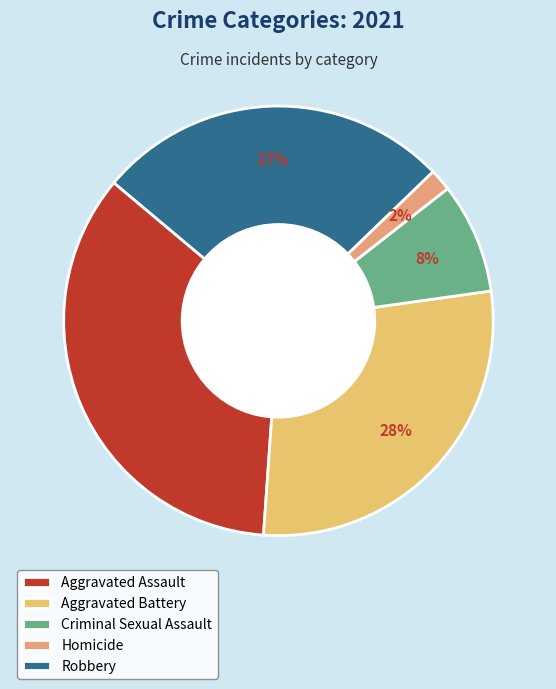

True or false: Aggravated Assault accounts for 35% of the total.

True